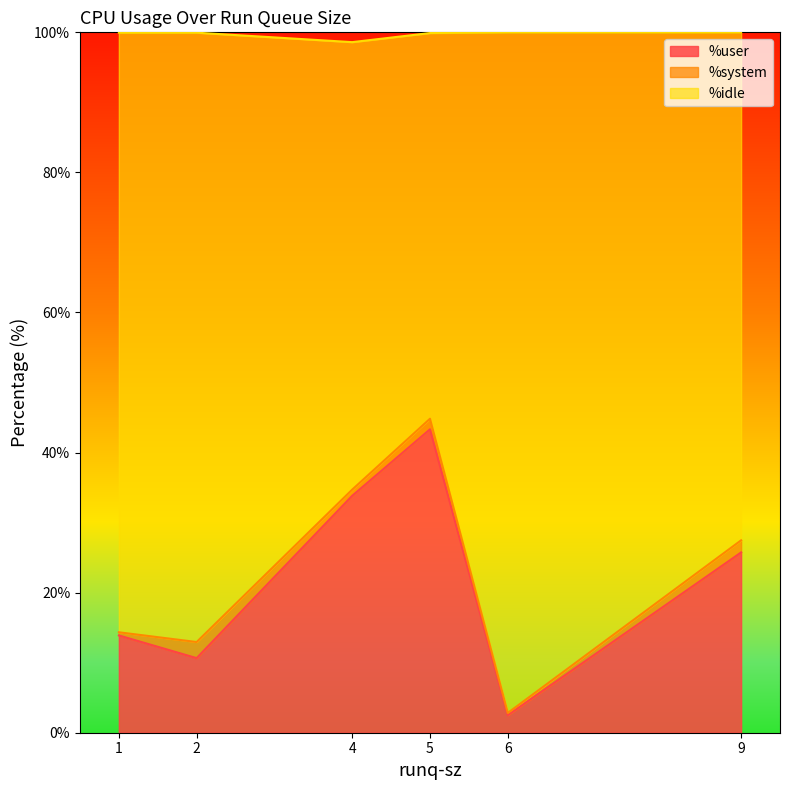

True or false: %idle and %system intersect in this chart.

False